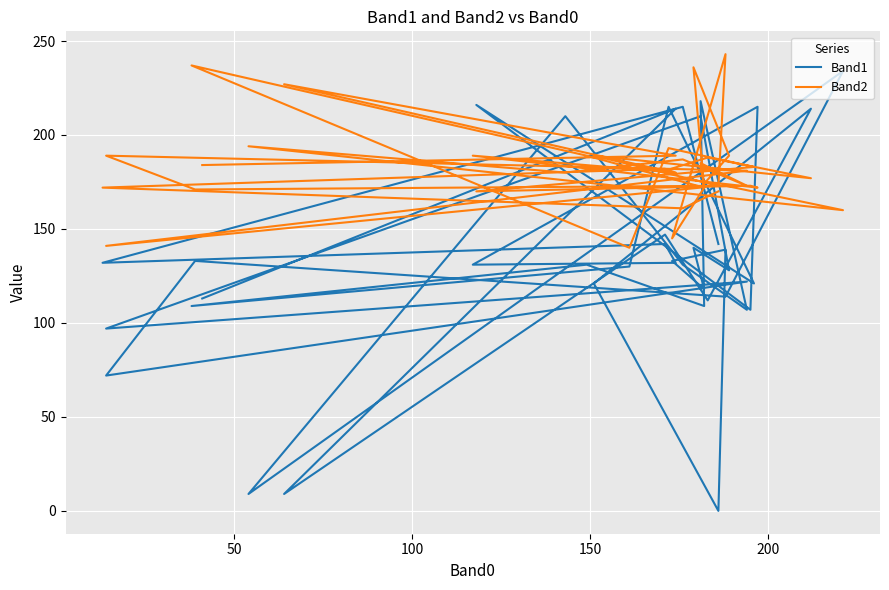

What is the difference between the second highest and second lowest values in the Band2 series?

96